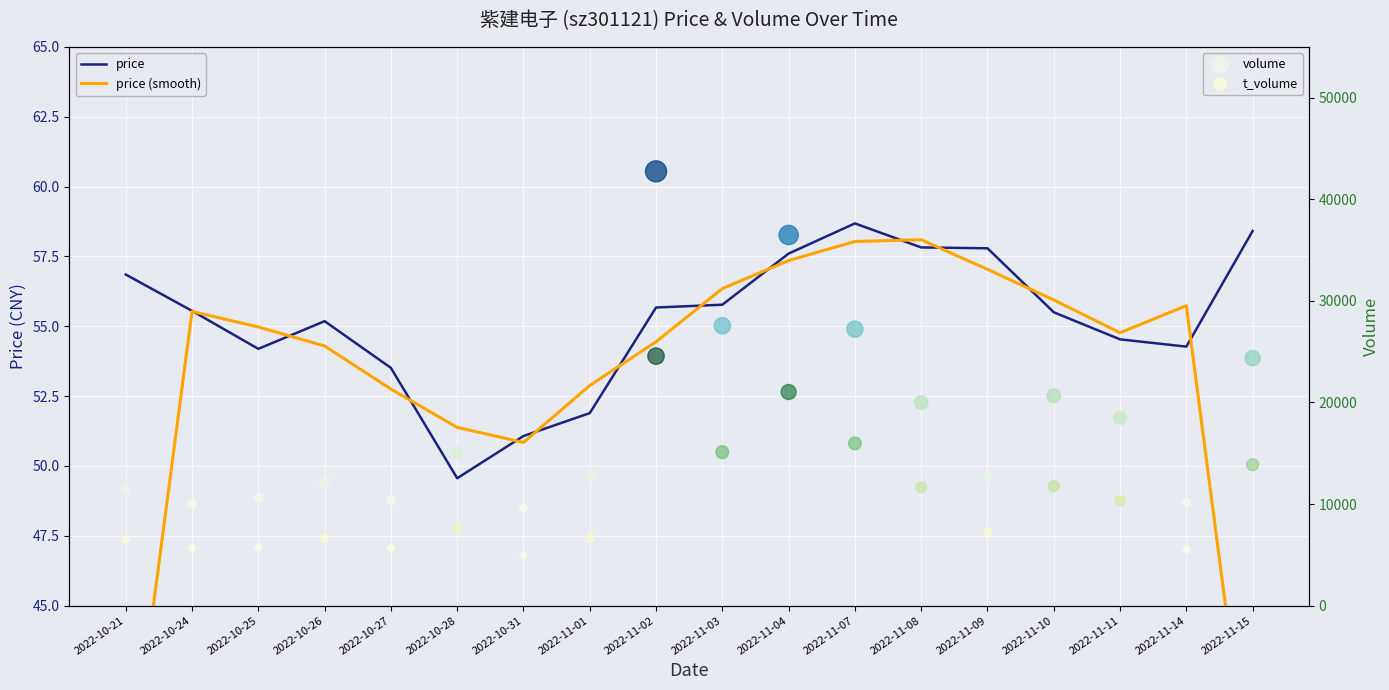

At which category is the sum across all series the highest?

2022-11-02